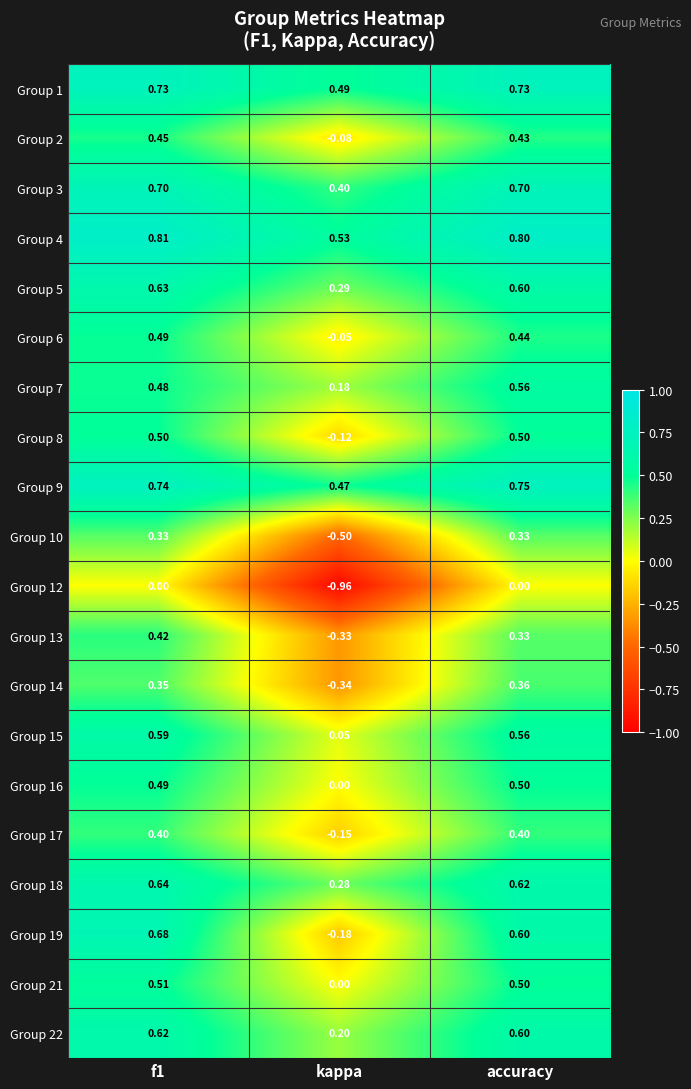

Which series has the largest total across all categories?

Group 4